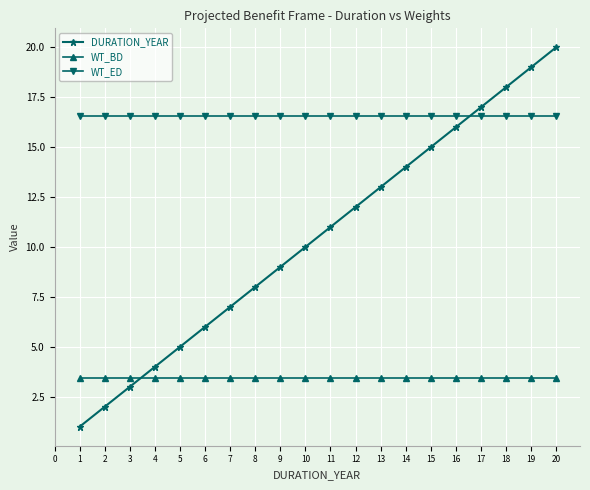

How many data points does each series have?

20